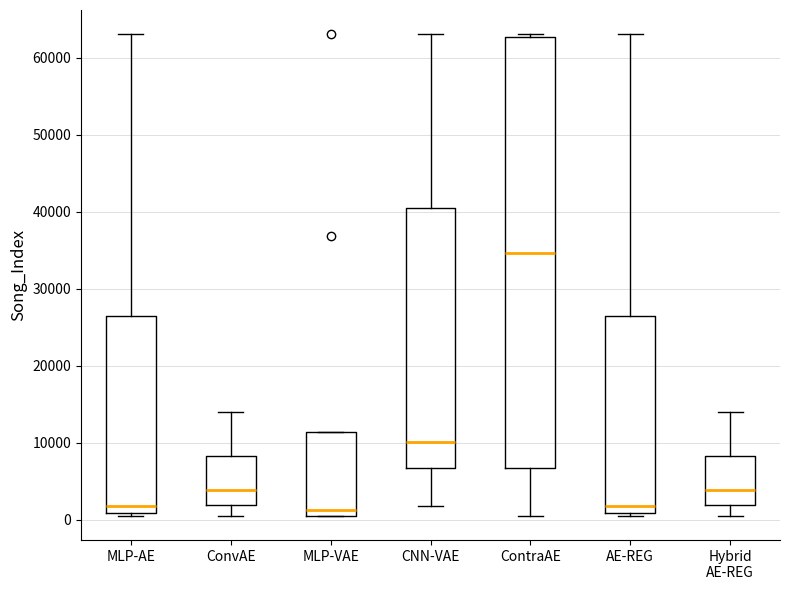

Where is the upper edge of the box for MLP-AE on the y-axis? The values are not printed on the chart, so give them approximately, as read against the axis.

26000